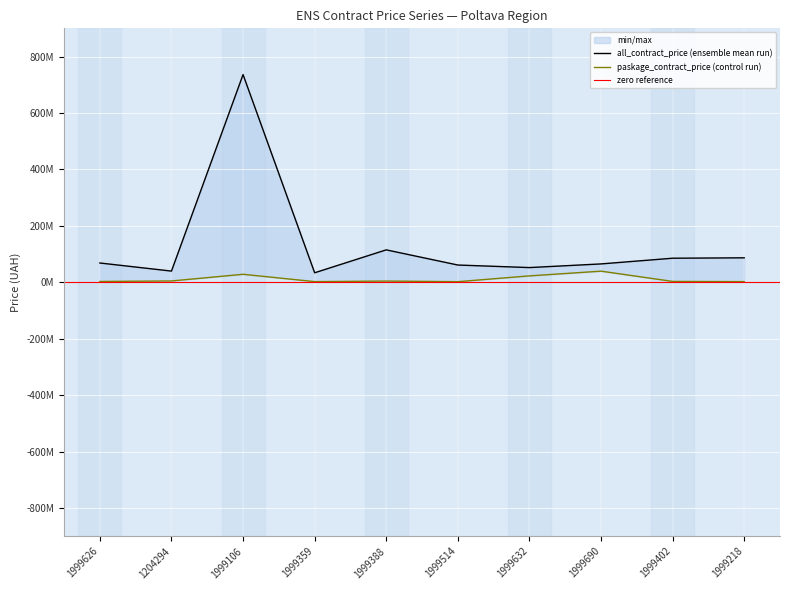

The all_contract_price series shows 385226563.6 at 1999106. True or false?

False